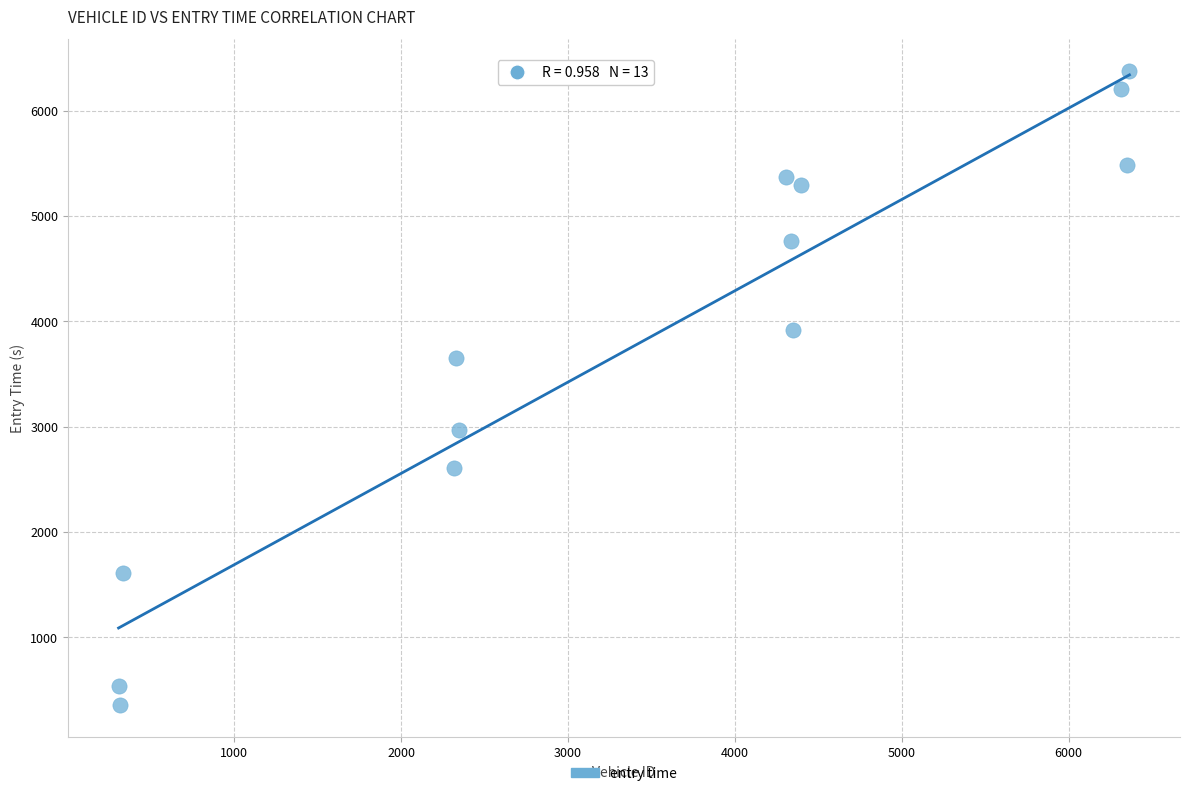

What Y value in the scatter plot is closest to 3364?

3652.3